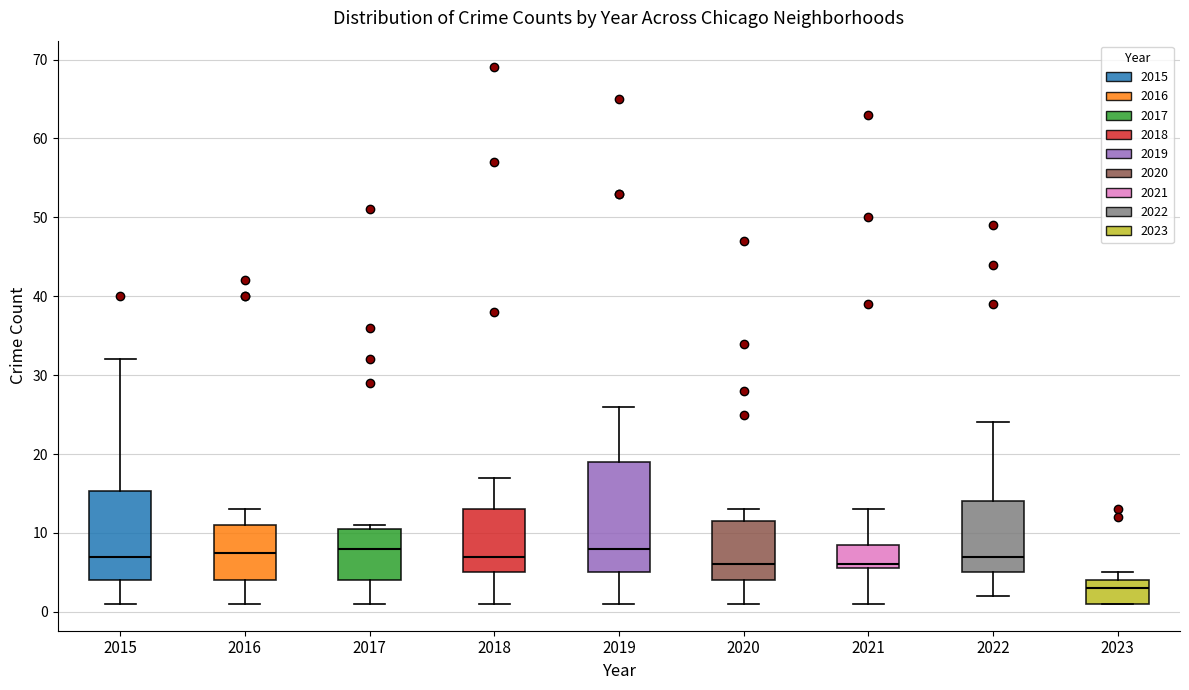

Comparing the boxes themselves (not the whiskers), which one is the tallest?

2019